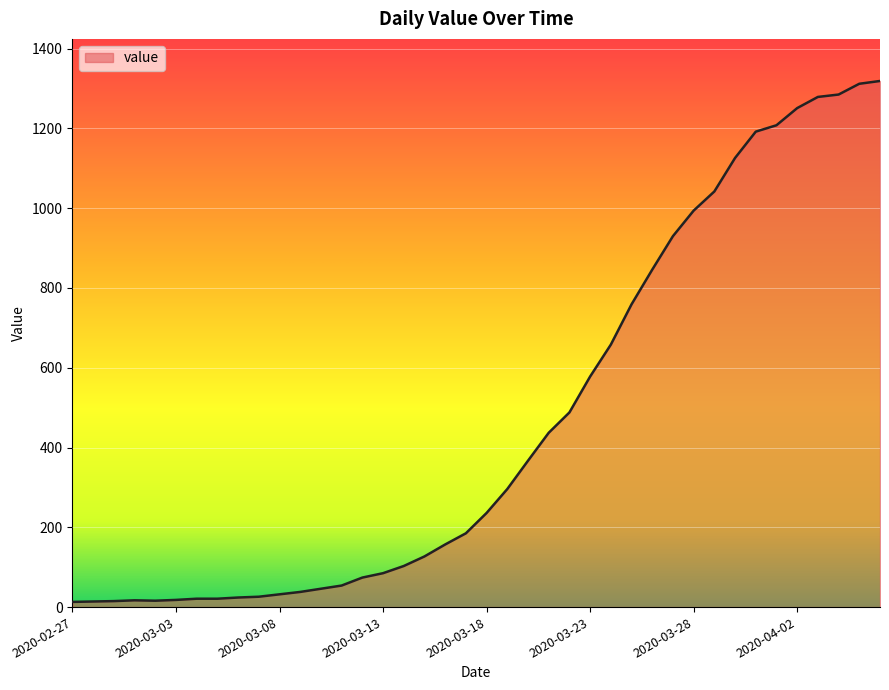

What is the maximum value shown in the chart?

1319